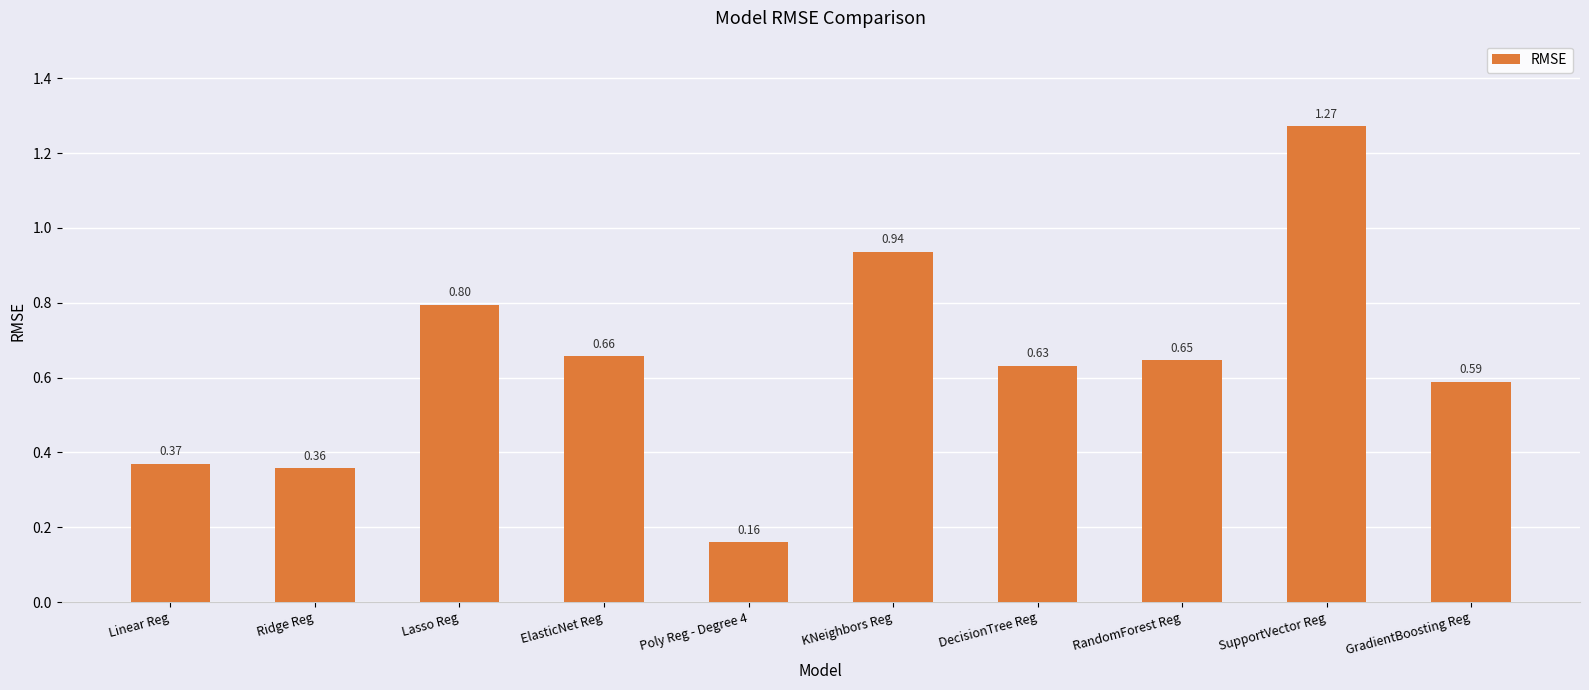

What is the label of the 7th bar from the right?

ElasticNet Reg